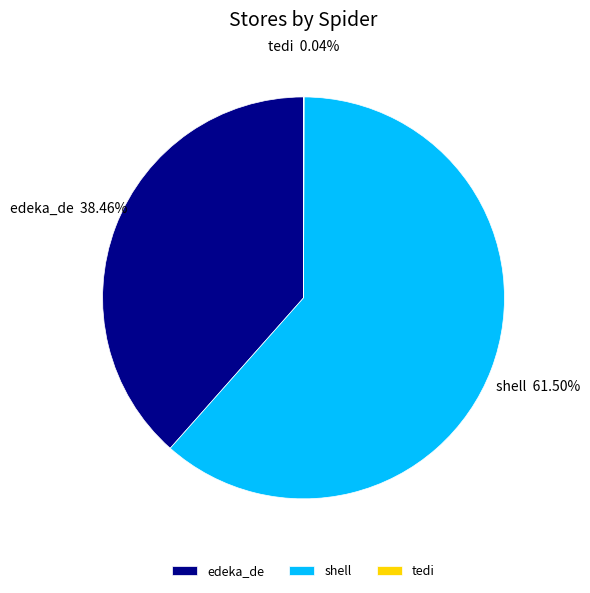

Which has a higher value, shell or edeka_de?

shell